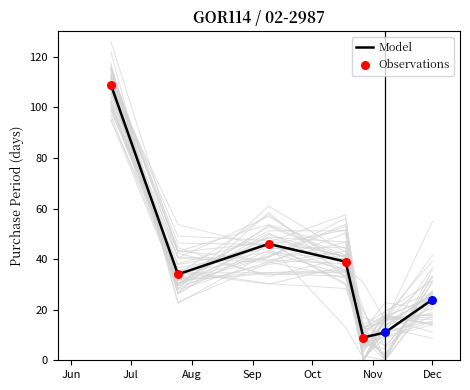

Which has a higher value, 2016-09-09 or 2016-10-18?

2016-09-09